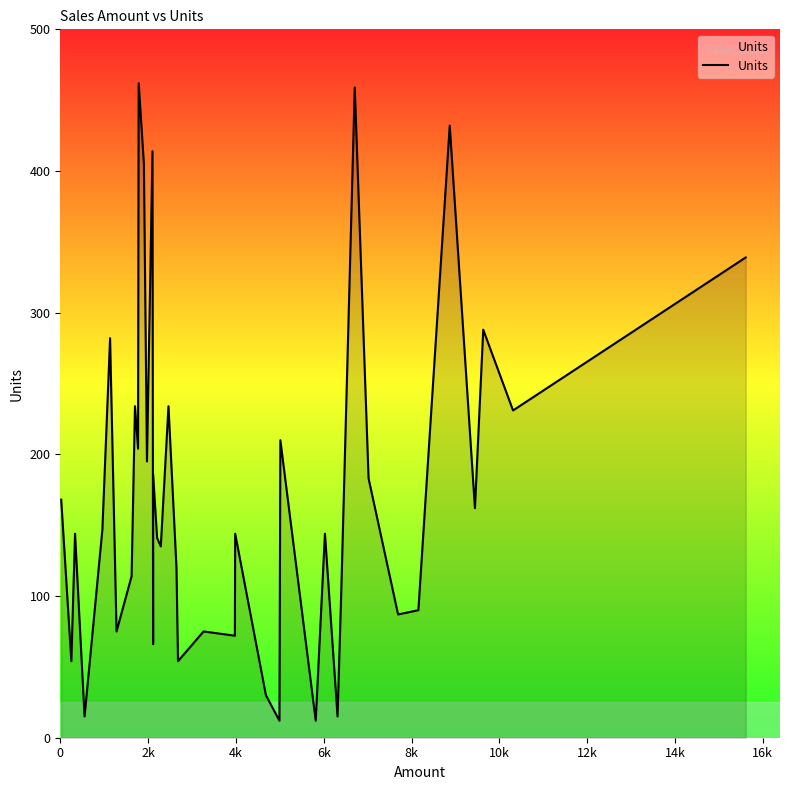

Does the chart have visible grid lines?

No